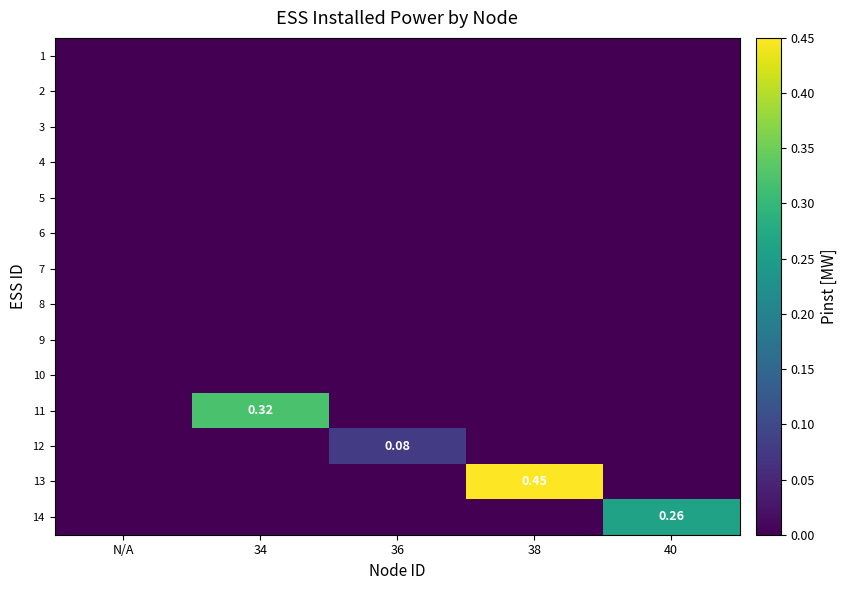

The value of 6 at 34 is 0.0. True or false?

True